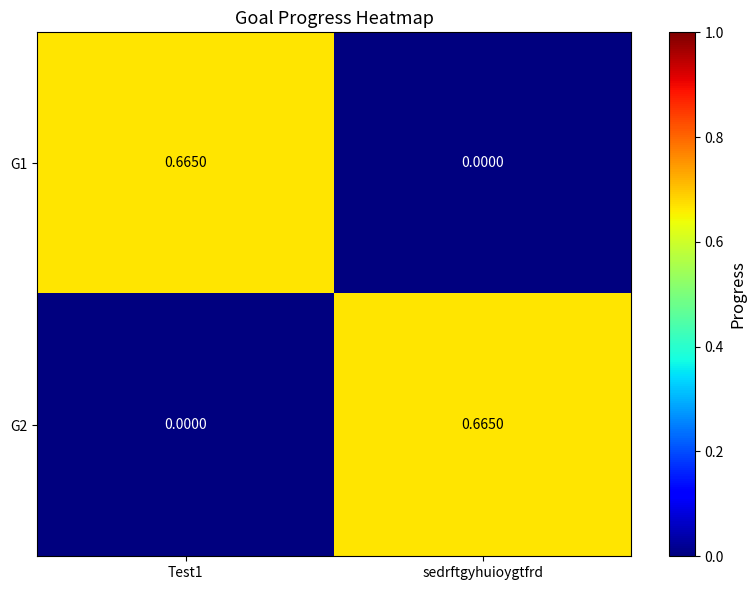

How many categories are shown in the chart?

2